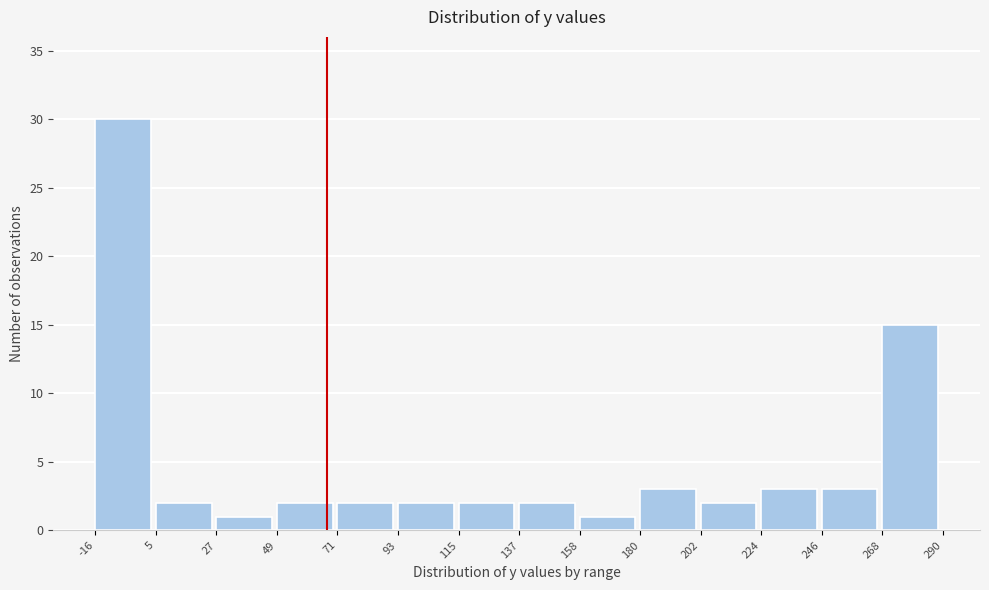

How tall is the bar that spans 27 to 49 on the x-axis? The values are not printed on the chart, so give them approximately, as read against the axis.

1